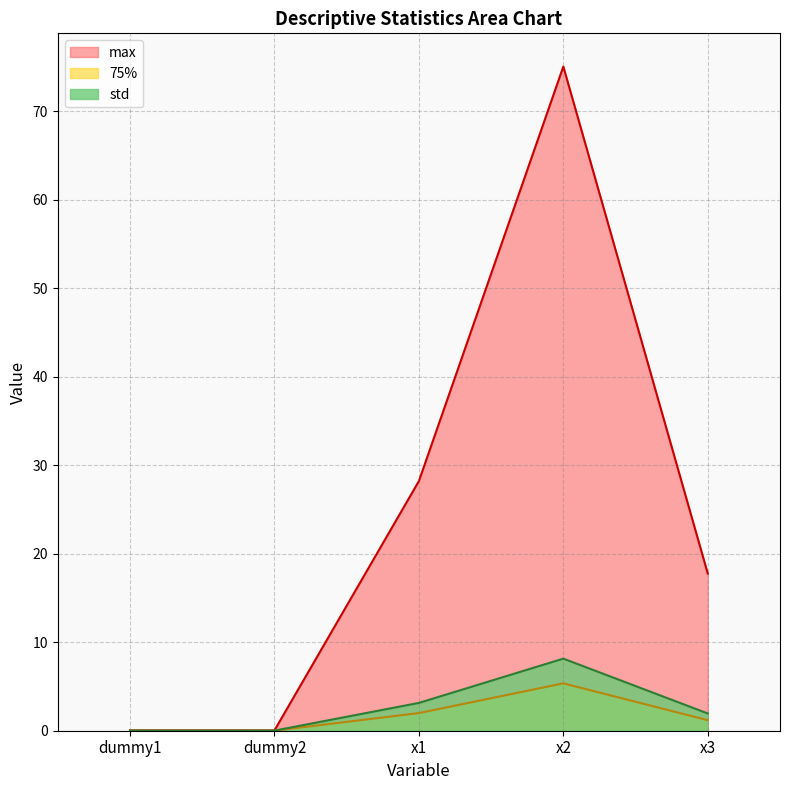

Reading left to right, what are all the values shown in this chart?

std: 0.0	0.0	3.1	8.1	1.9
75%: 0.0	0.0	2.0	5.4	1.2
max: 0.0	0.0	28.2	75.1	17.8